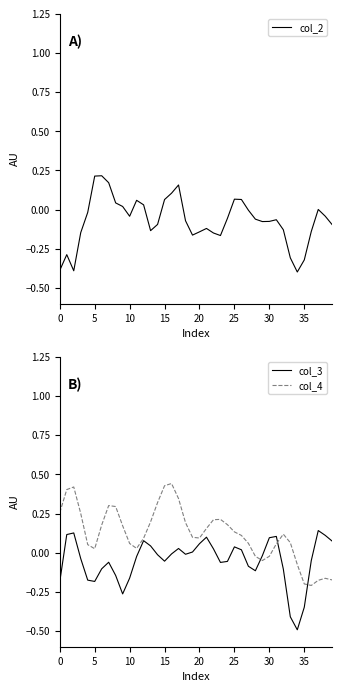

True or false: col_3 has a value of -0.2 at 5.

True